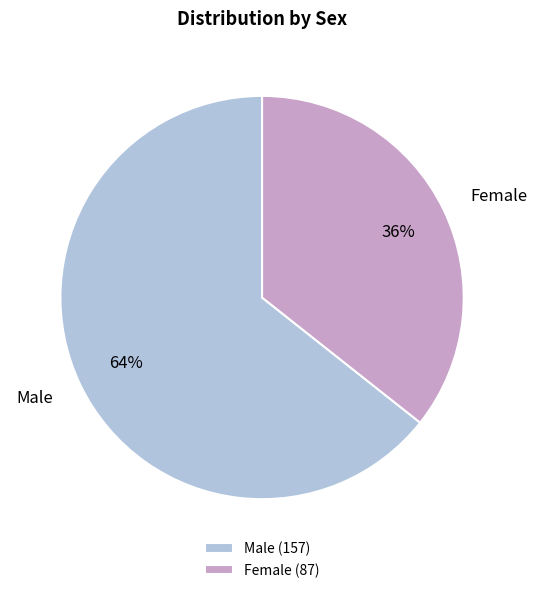

To the nearest percent, what percentage of the pie is Male?

64%